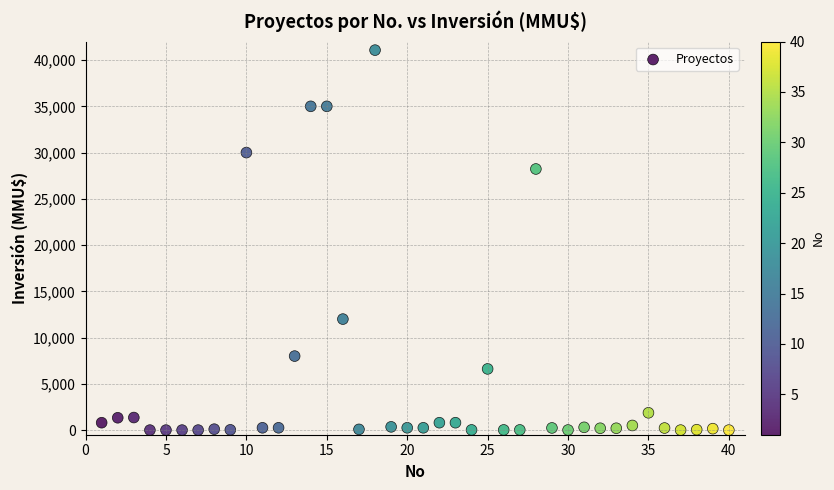

What Y value in the scatter plot is closest to 20537?

28227